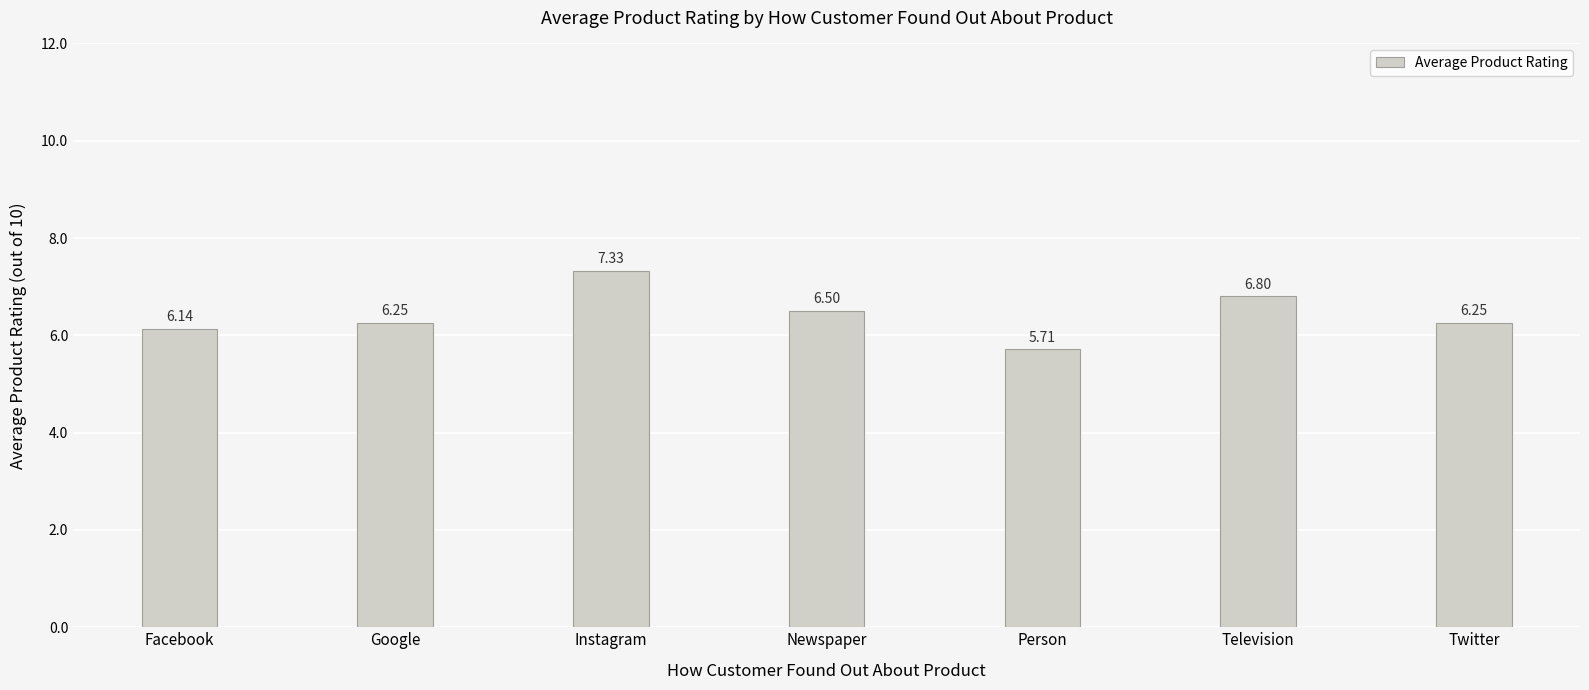

At which label does the data first exceed 6?

Facebook